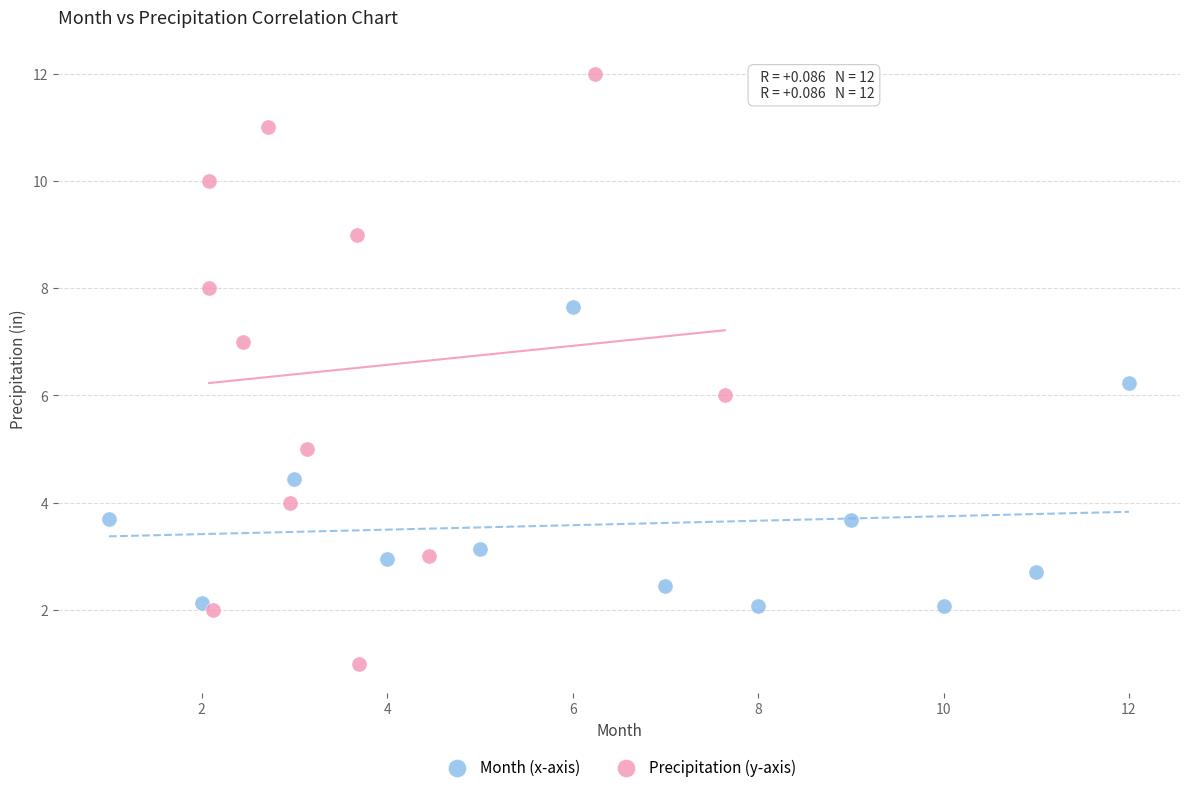

What are all the series names shown in the legend?

Month (x-axis), Precipitation (y-axis)